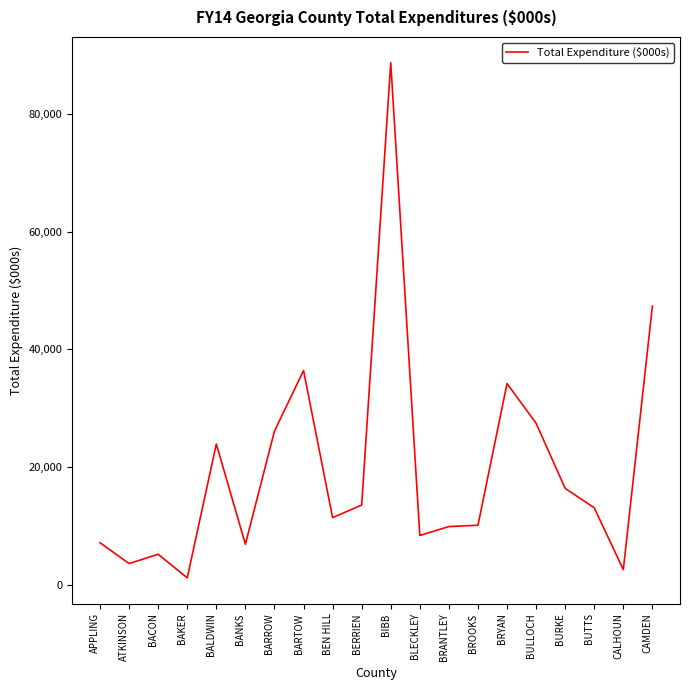

What is the difference between the maximum and minimum values?

87536.8